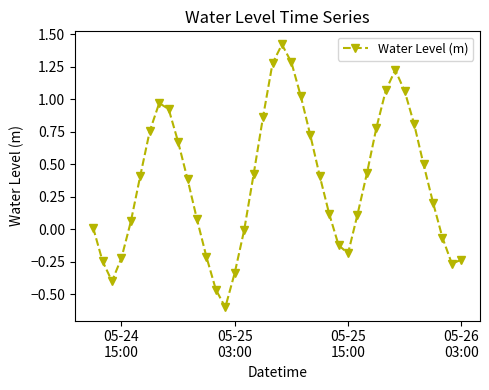

What is the minimum value shown in the chart?

-0.6